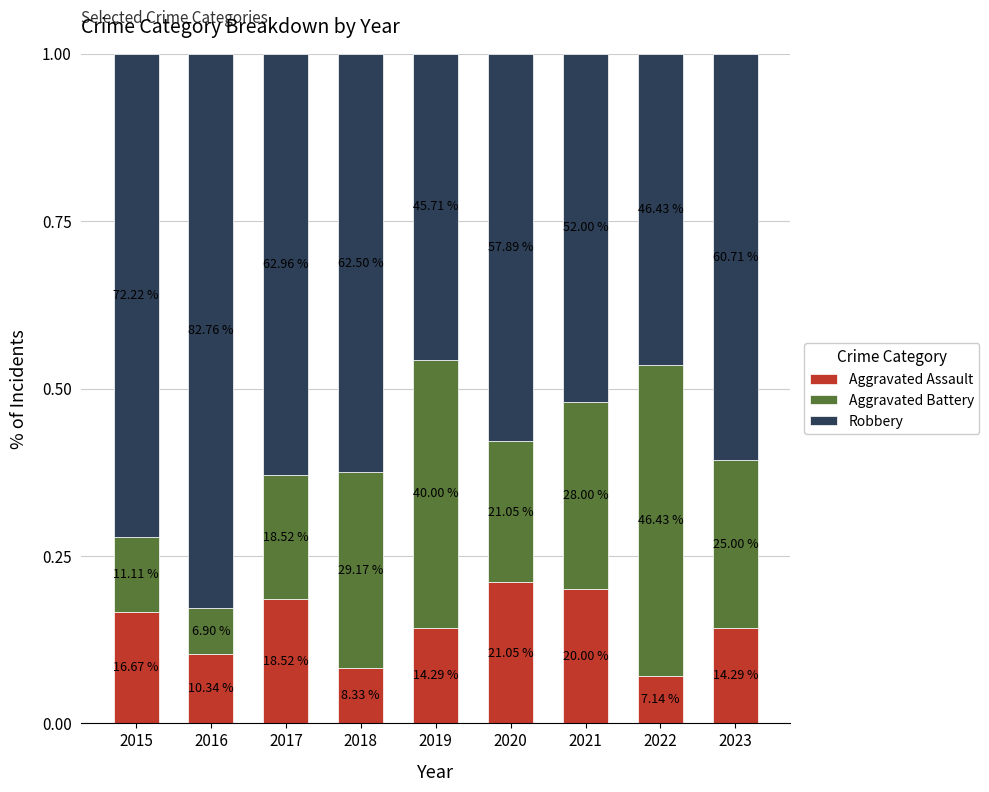

Are the bars grouped side by side (vs. stacked)?

No